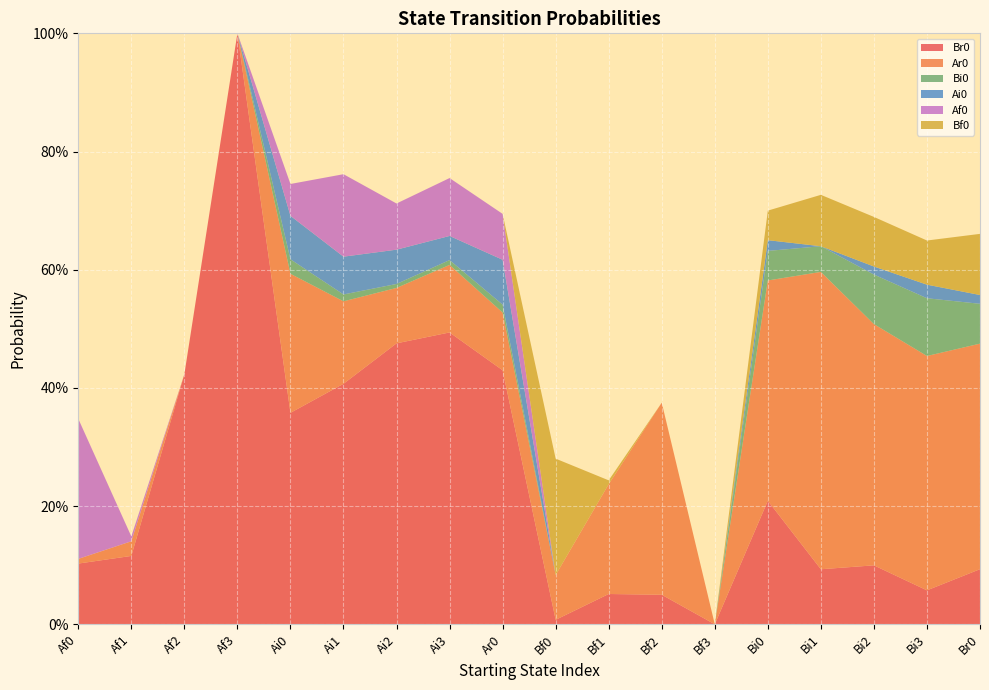

Reading left to right, extract all data points from this chart.

Br0: 0.1	0.1	0.4	1.0	0.4	0.4	0.5	0.5	0.4	0.0	0.1	0.1	0.0	0.2	0.1	0.1	0.1	0.1
Ar0: 0.0	0.0	0.0	0.0	0.2	0.1	0.1	0.1	0.1	0.1	0.2	0.3	0.0	0.4	0.5	0.4	0.4	0.4
Bi0: 0.0	0.0	0.0	0.0	0.0	0.0	0.0	0.0	0.0	0.0	0.0	0.0	0.0	0.1	0.0	0.1	0.1	0.1
Ai0: 0.0	0.0	0.0	0.0	0.1	0.1	0.1	0.0	0.1	0.0	0.0	0.0	0.0	0.0	0.0	0.0	0.0	0.0
Af0: 0.2	0.0	0.0	0.0	0.1	0.1	0.1	0.1	0.1	0.0	0.0	0.0	0.0	0.0	0.0	0.0	0.0	0.0
Bf0: 0.0	0.0	0.0	0.0	0.0	0.0	0.0	0.0	0.0	0.2	0.0	0.0	0.0	0.1	0.1	0.1	0.1	0.1